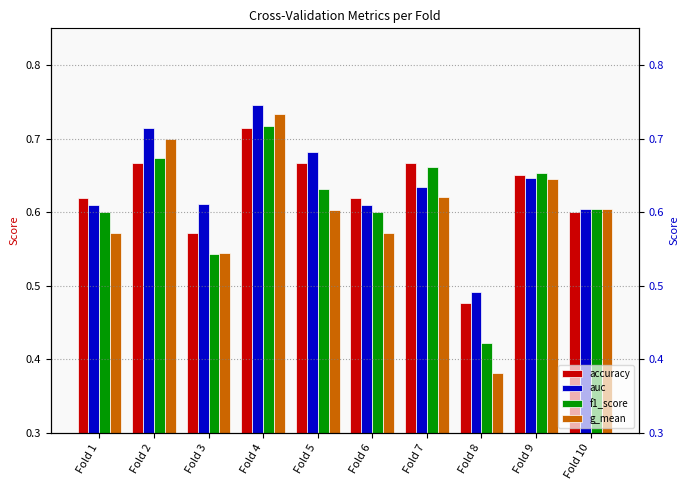

Reading right to left, list all the values displayed in this chart.

accuracy: Fold 10=0.6	Fold 9=0.7	Fold 8=0.5	Fold 7=0.7	Fold 6=0.6	Fold 5=0.7	Fold 4=0.7	Fold 3=0.6	Fold 2=0.7	Fold 1=0.6
auc: Fold 10=0.6	Fold 9=0.6	Fold 8=0.5	Fold 7=0.6	Fold 6=0.6	Fold 5=0.7	Fold 4=0.7	Fold 3=0.6	Fold 2=0.7	Fold 1=0.6
f1_score: Fold 10=0.6	Fold 9=0.7	Fold 8=0.4	Fold 7=0.7	Fold 6=0.6	Fold 5=0.6	Fold 4=0.7	Fold 3=0.5	Fold 2=0.7	Fold 1=0.6
g_mean: Fold 10=0.6	Fold 9=0.6	Fold 8=0.4	Fold 7=0.6	Fold 6=0.6	Fold 5=0.6	Fold 4=0.7	Fold 3=0.5	Fold 2=0.7	Fold 1=0.6